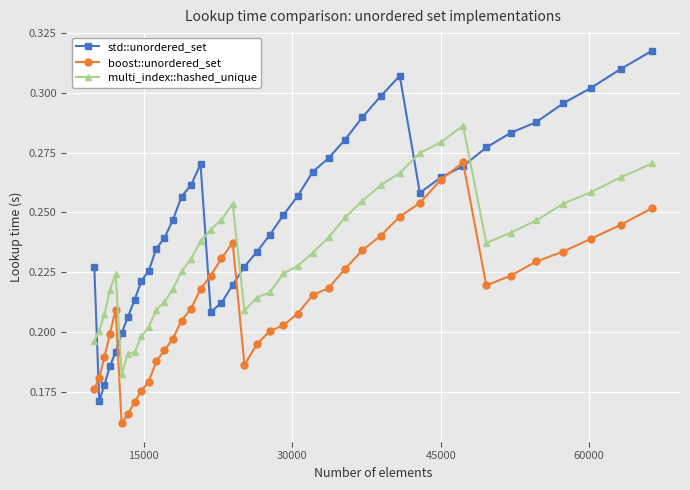

What is the difference between the maximum and minimum values in the multi_index::hashed_unique series?

0.1